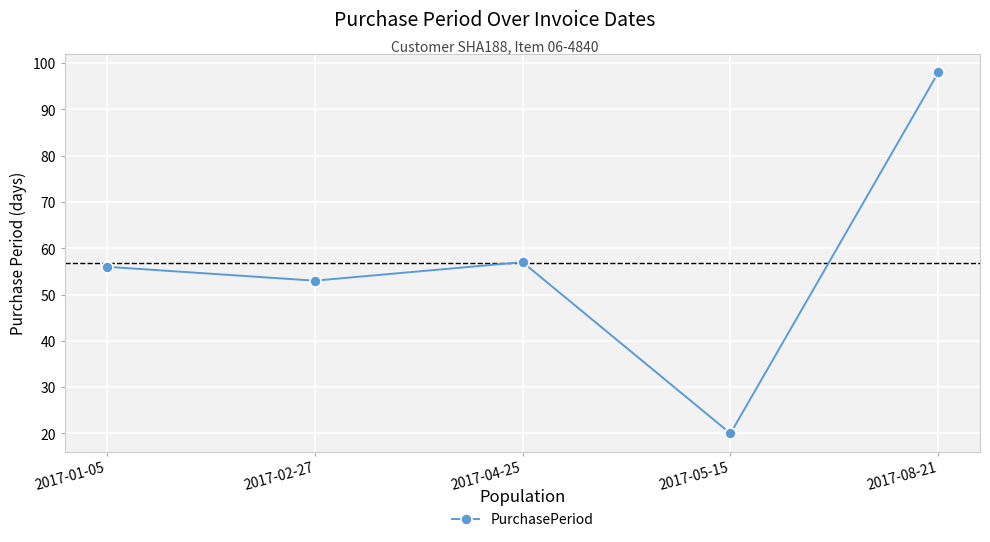

What is the value of the 5th point from the left?

98